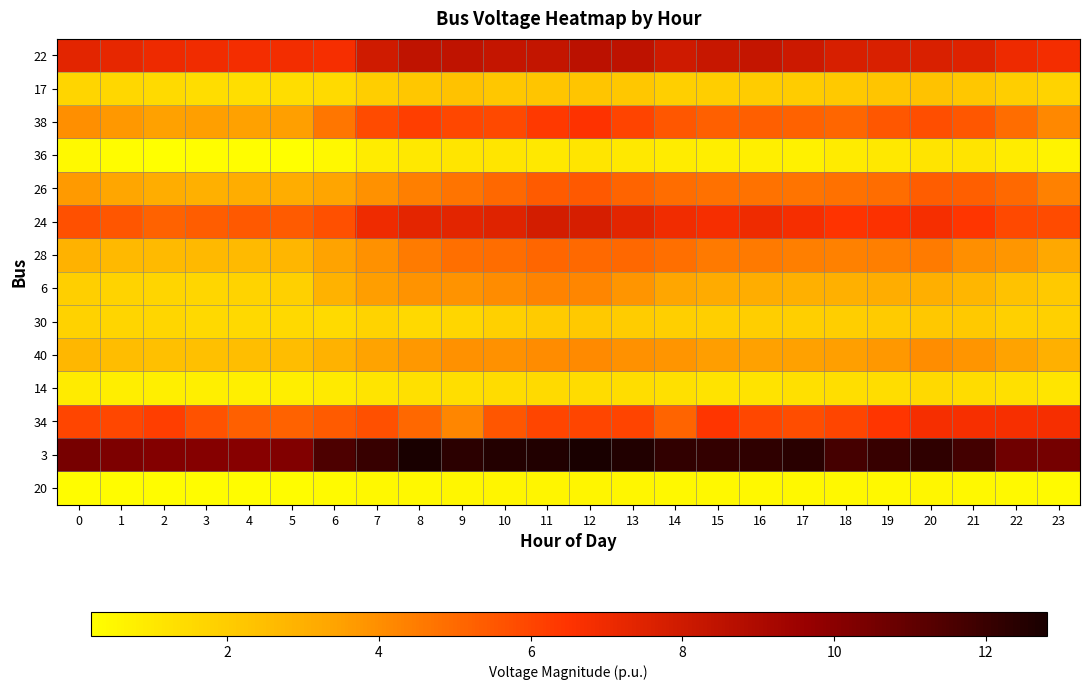

Which has a higher value, 15 or 23?

15